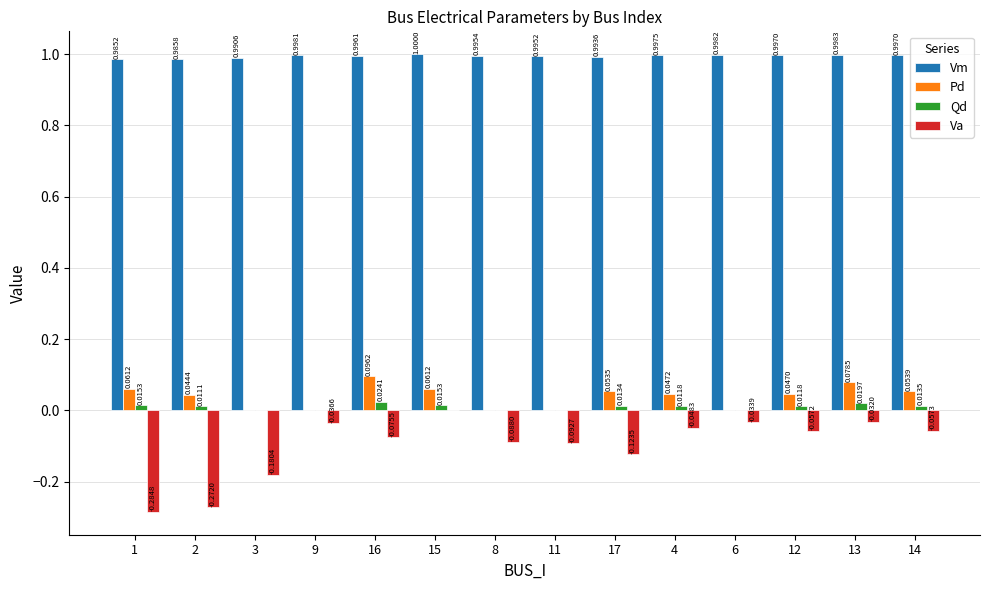

Count the number of data series in this chart.

4